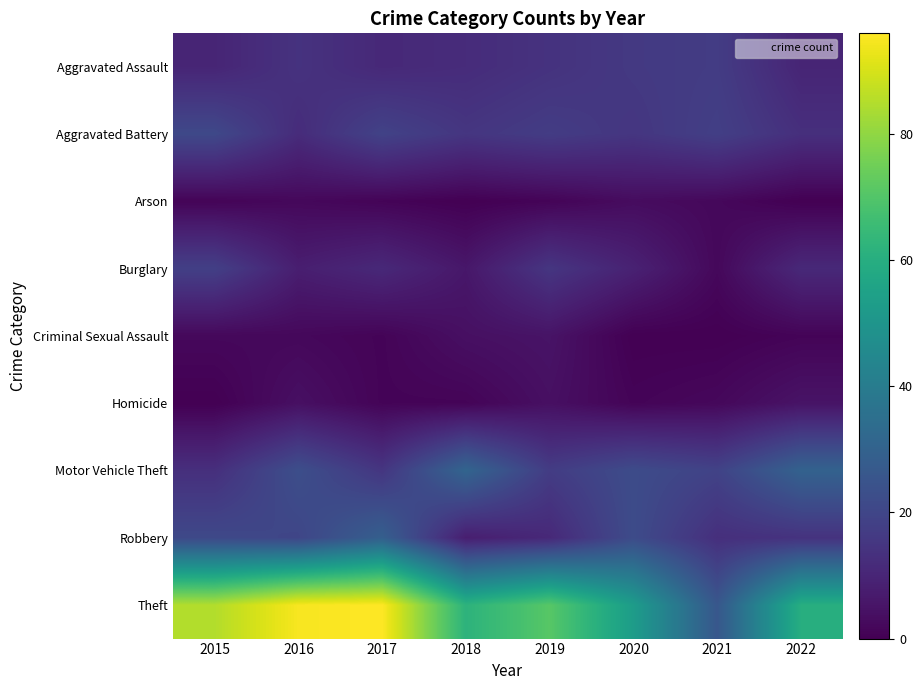

At which category is the sum across all series the highest?

2017